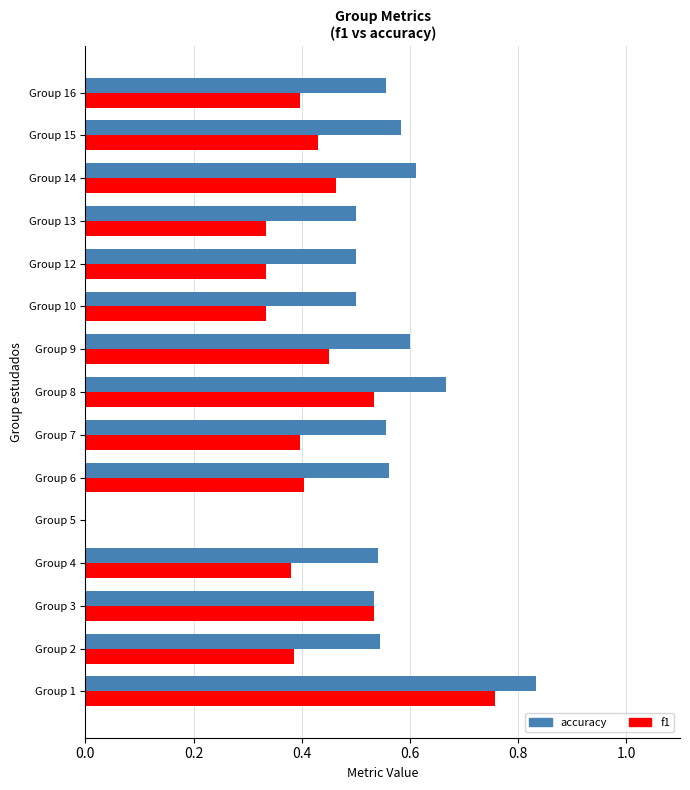

Between Group 3 and Group 6, which series saw the biggest shift?

f1